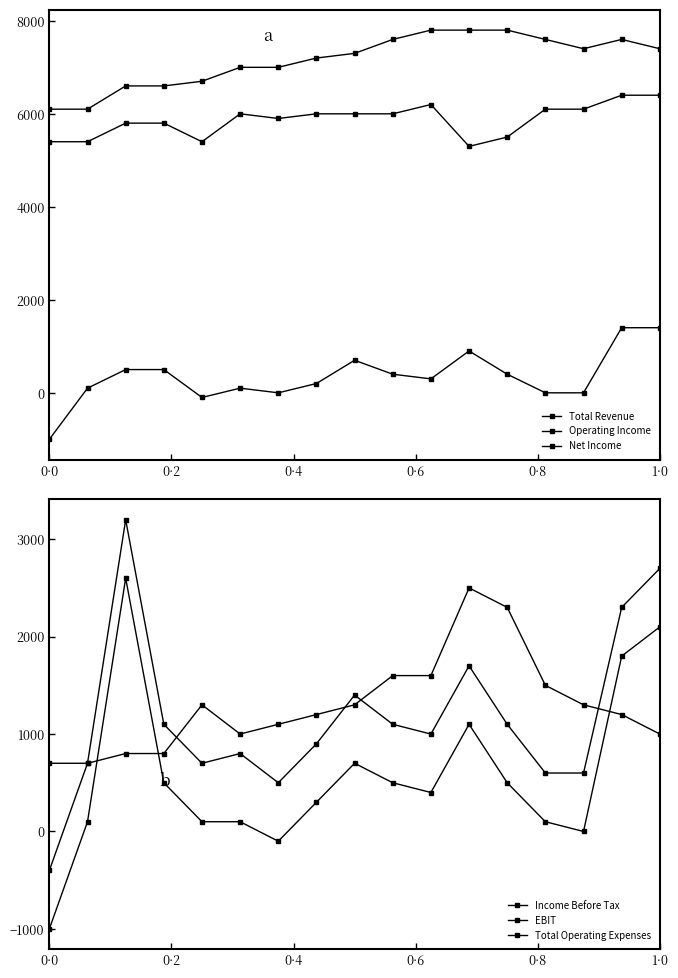

How many values in EBIT are below zero?

1